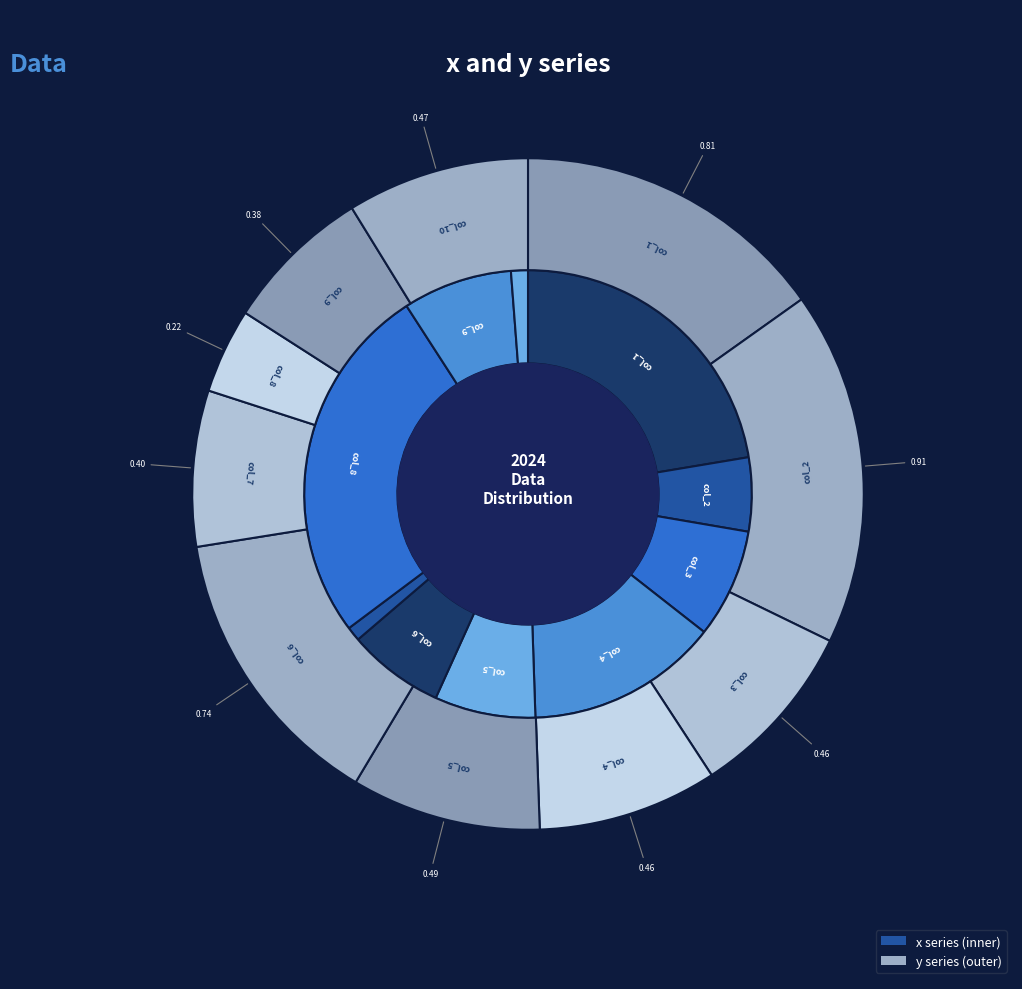

What percentage is the col_9 slice, to the nearest percent?

7%